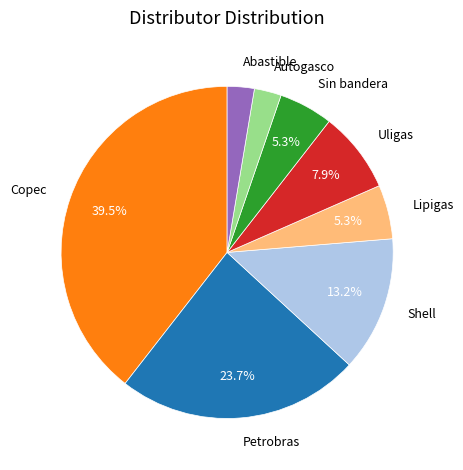

Between Sin bandera and Uligas, which is larger?

Uligas